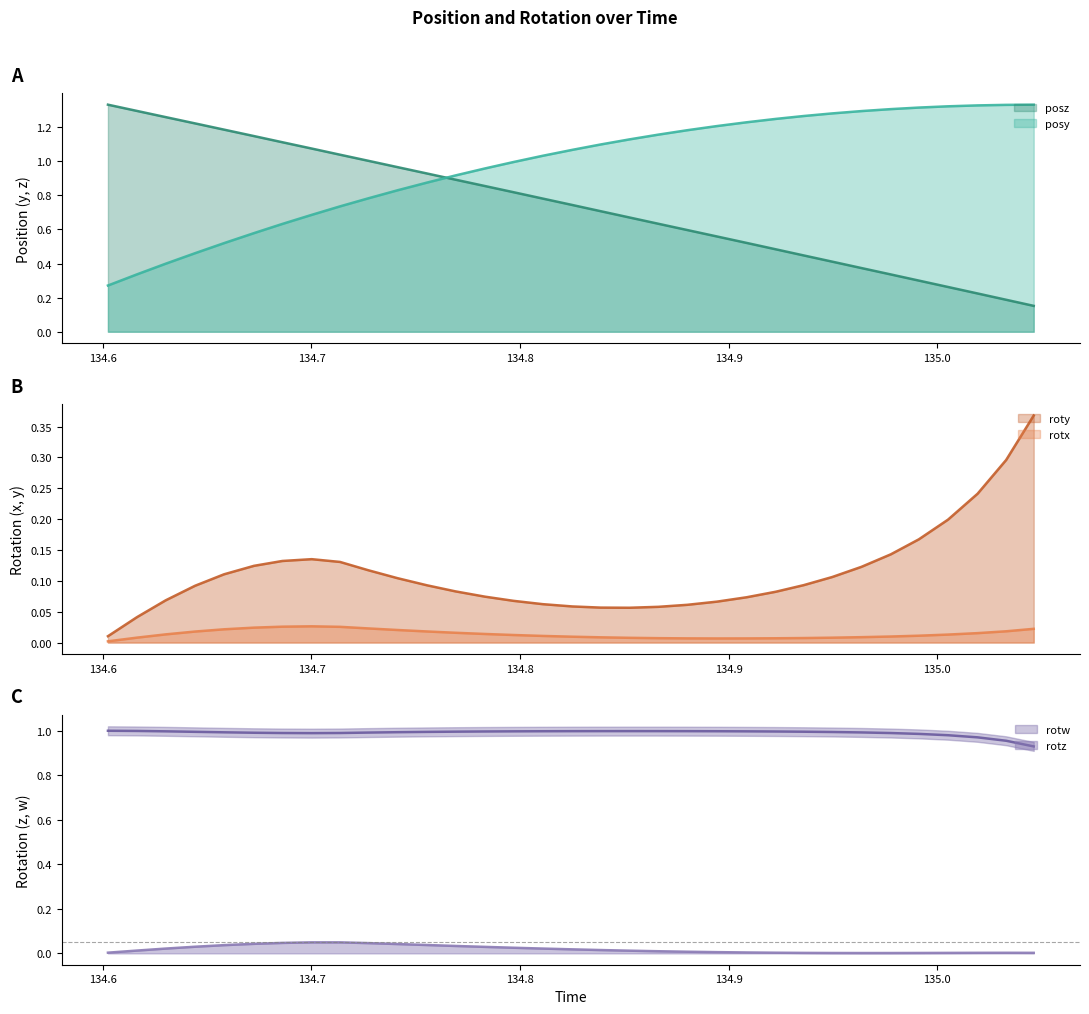

What is the maximum value shown in the chart?

1.3